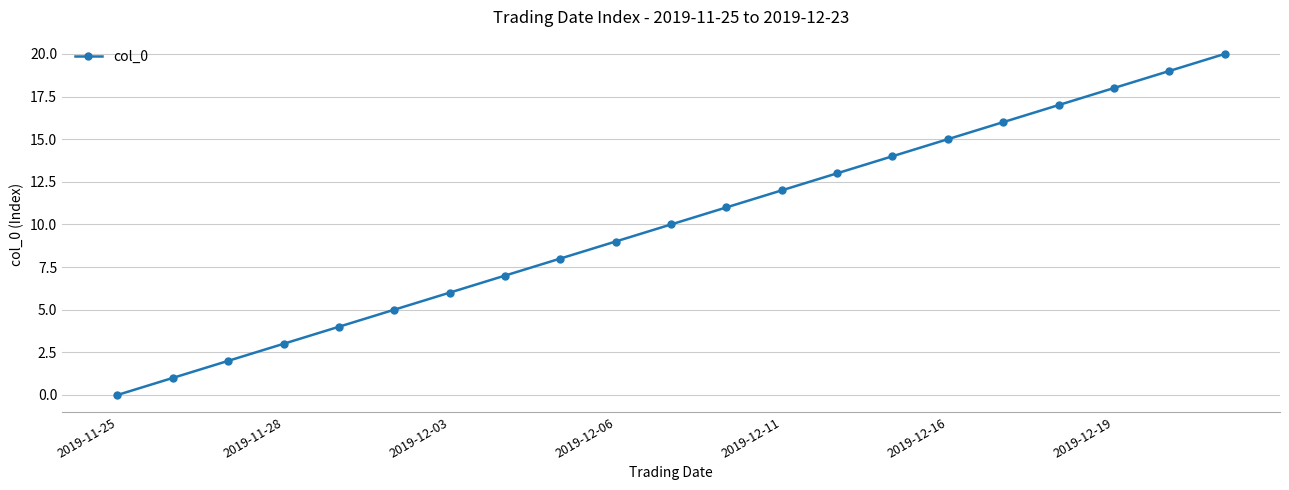

Does the chart have visible grid lines?

Yes